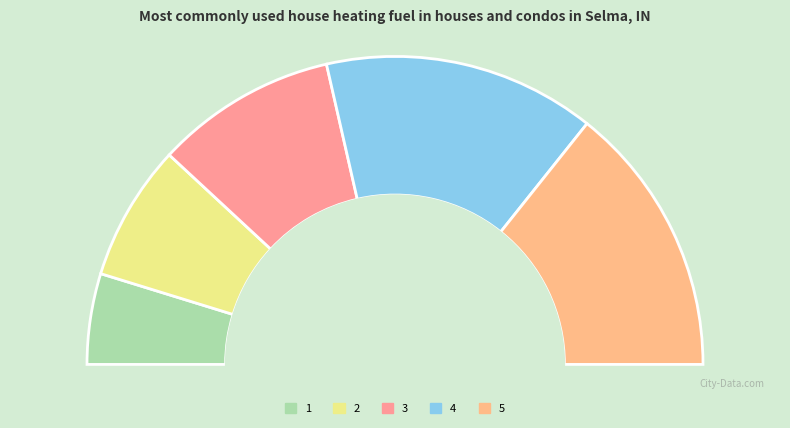

Is there any slice that represents more than half of the pie?

No